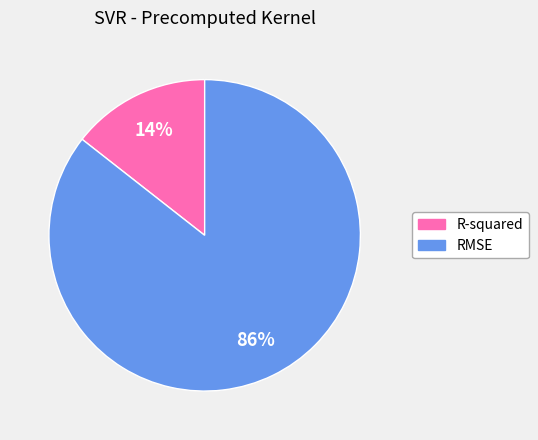

How many slices are in this pie chart?

2